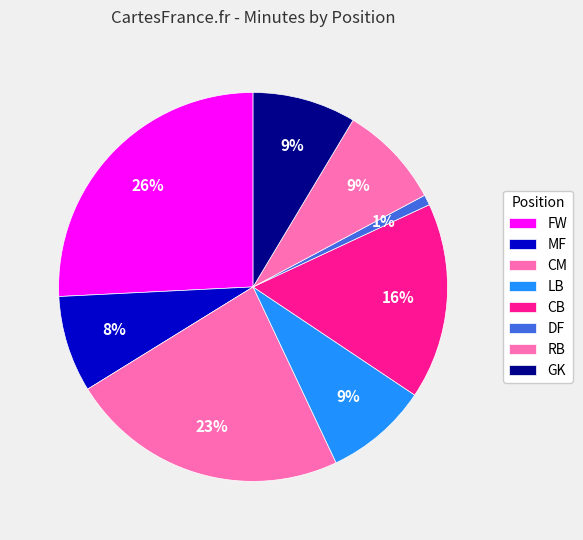

How many segments does this pie chart have?

8